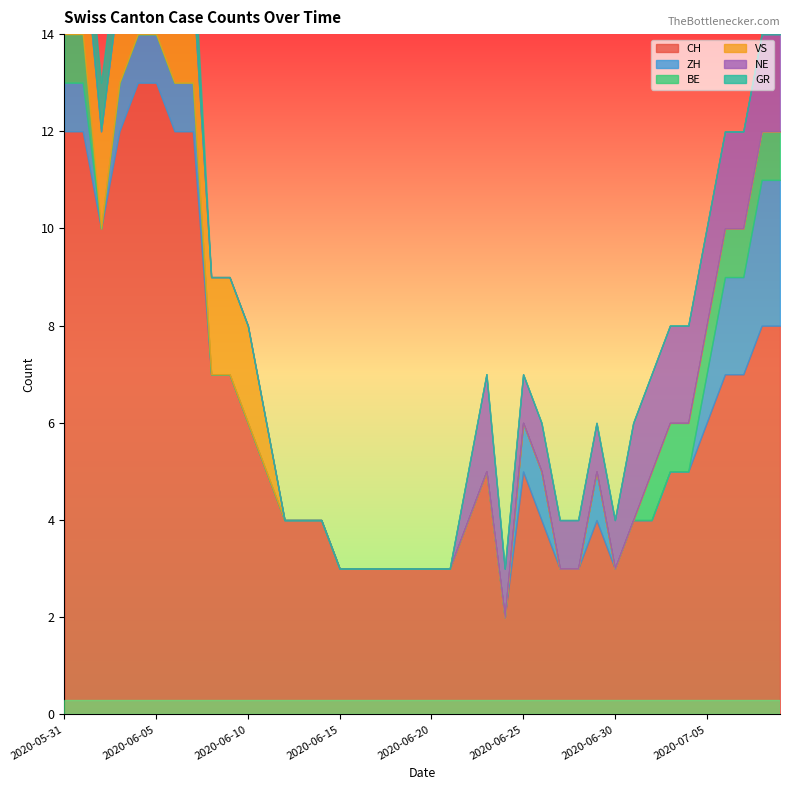

What is the label of the 13th point from the right?

2020-06-27